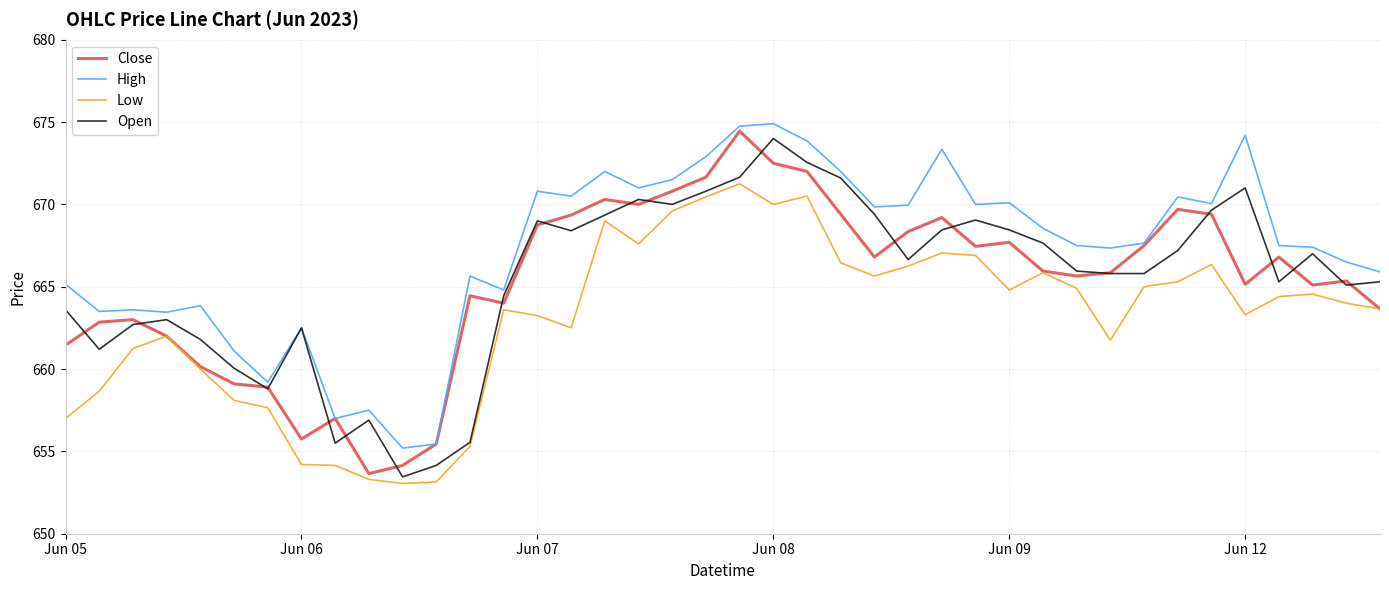

What is the highest value of the Open series?

674.0